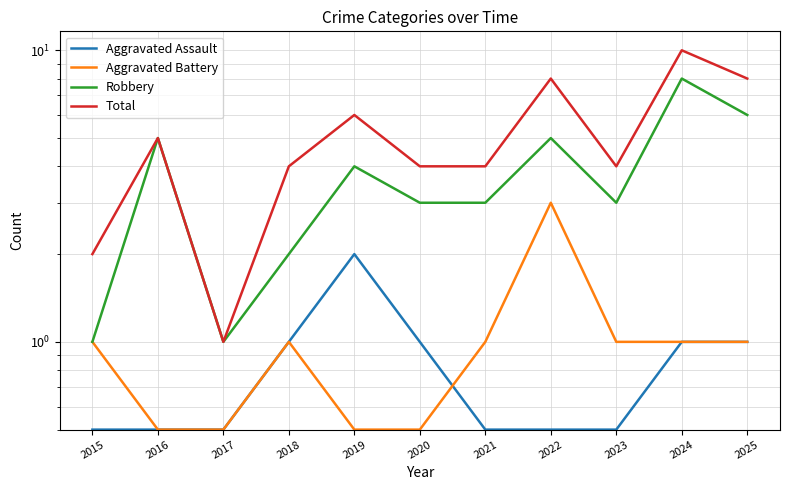

True or false: Total and Aggravated Assault intersect in this chart.

False